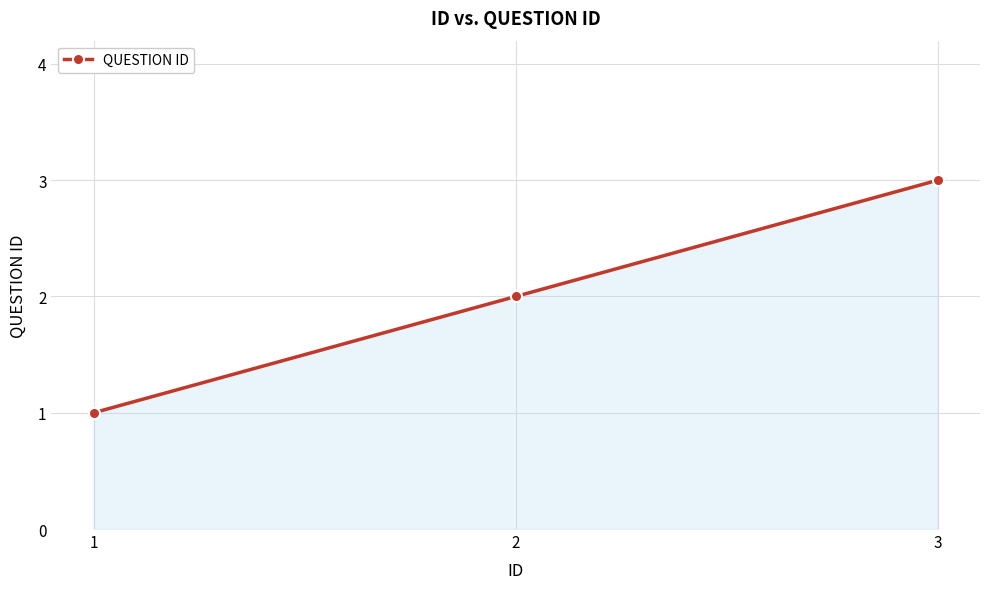

True or false: the data shows 2 at 2.

True